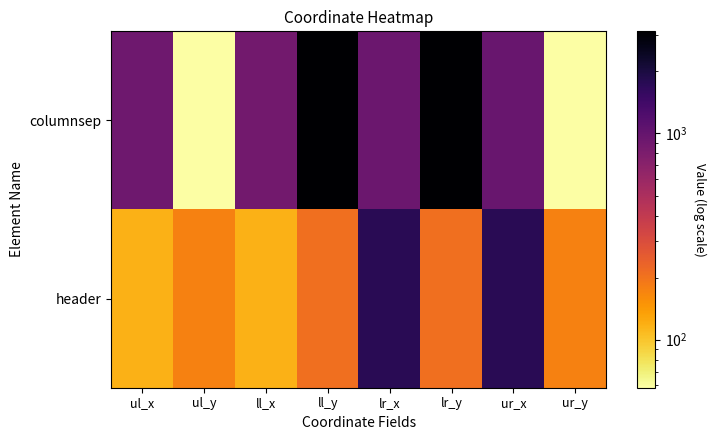

Which series has the largest total across all categories?

columnsep